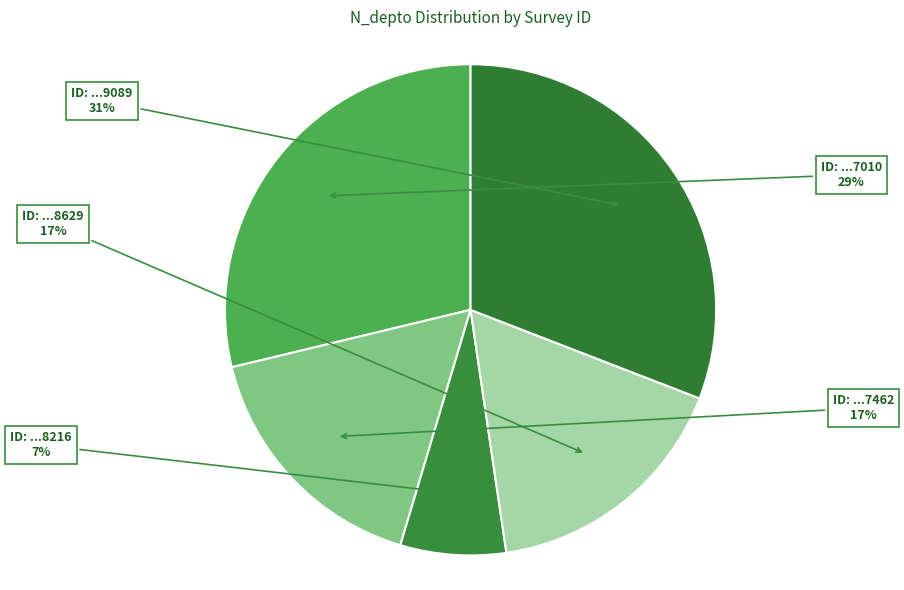

How many segments does this pie chart have?

5